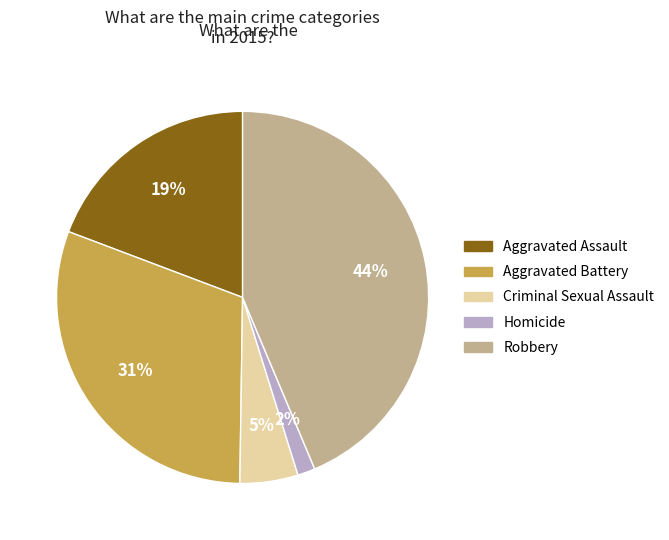

To the nearest percent, what is the average slice percentage?

20%